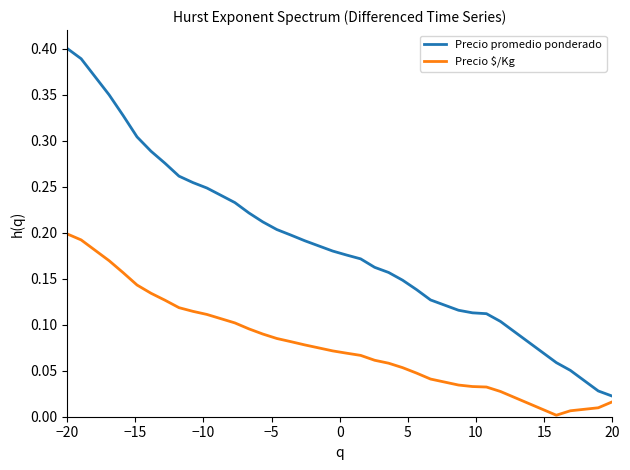

True or false: Precio $/Kg and Precio promedio ponderado cross at least once.

False